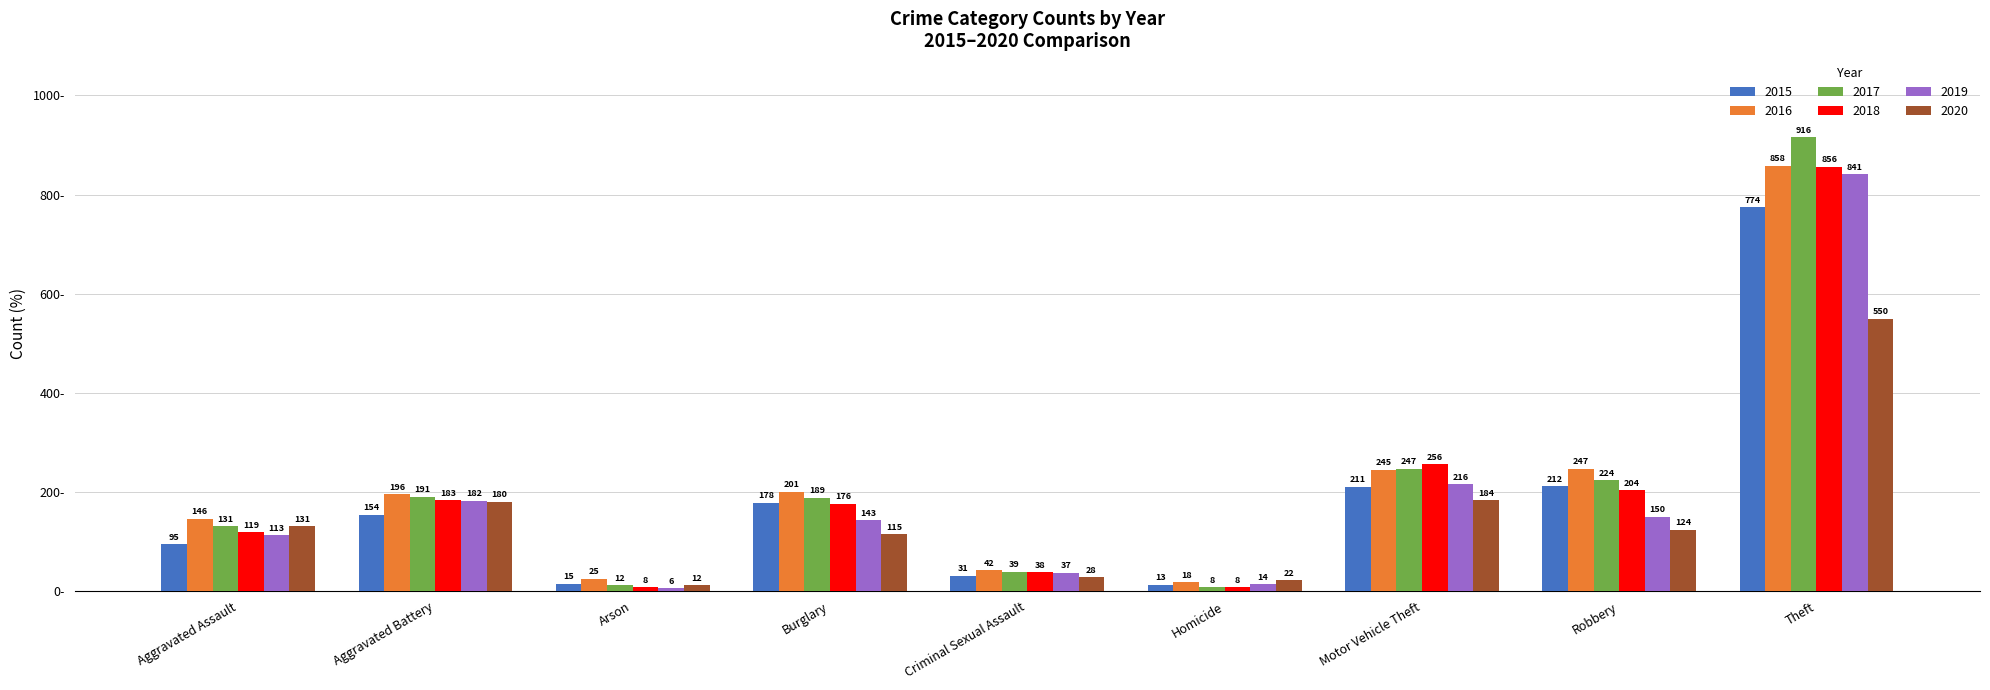

True or false: 2018 has a value of 183 at Aggravated Battery.

True